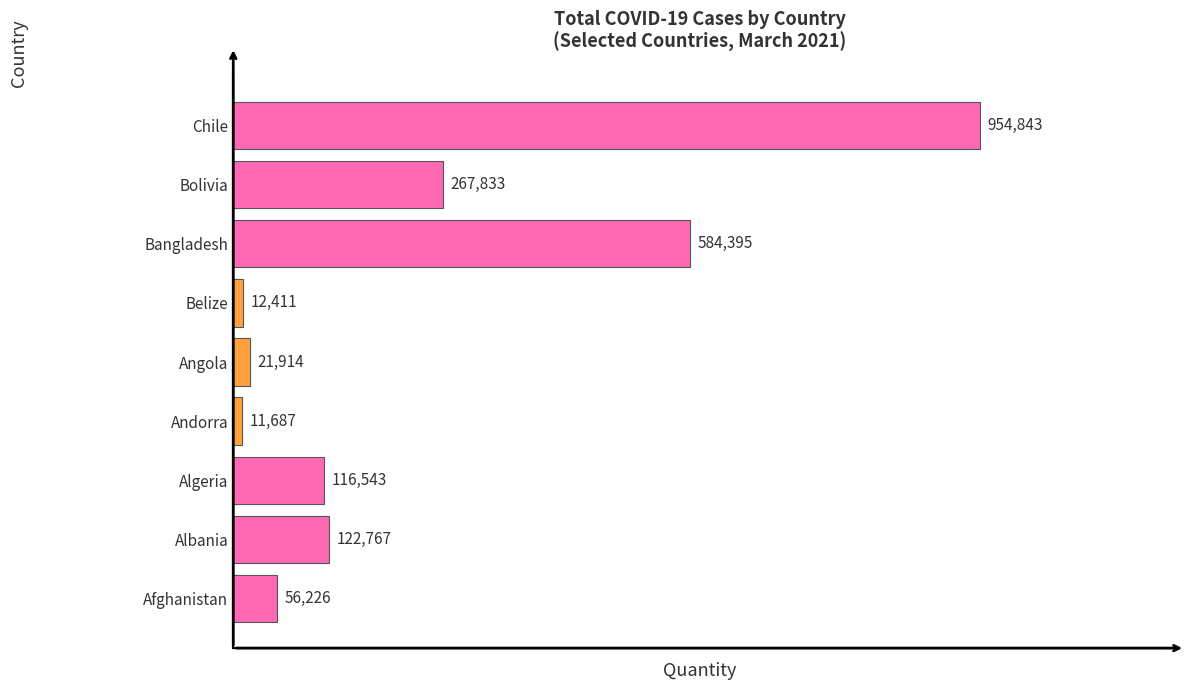

Where is the data nearest to the value 483265?

Bangladesh